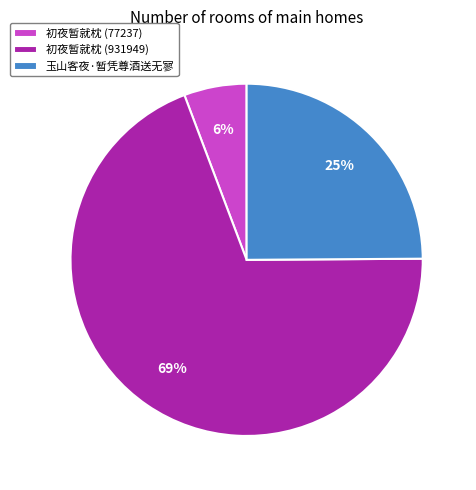

To the nearest percent, what is the difference between the 初夜暂就枕 (931949) and 玉山客夜·暂凭尊酒送无寥 slice percentages?

44%